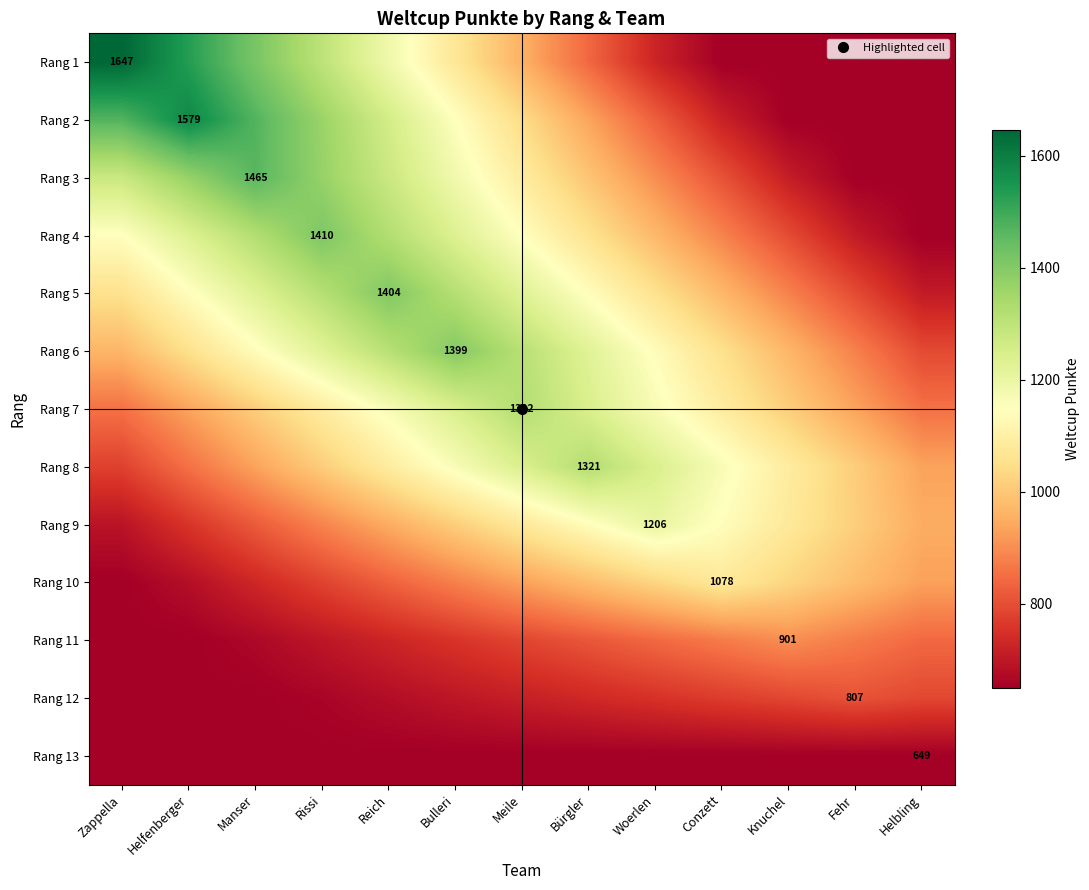

Is the value of Rang 1 at Manser greater than the value of Rang 11 at Conzett?

Yes